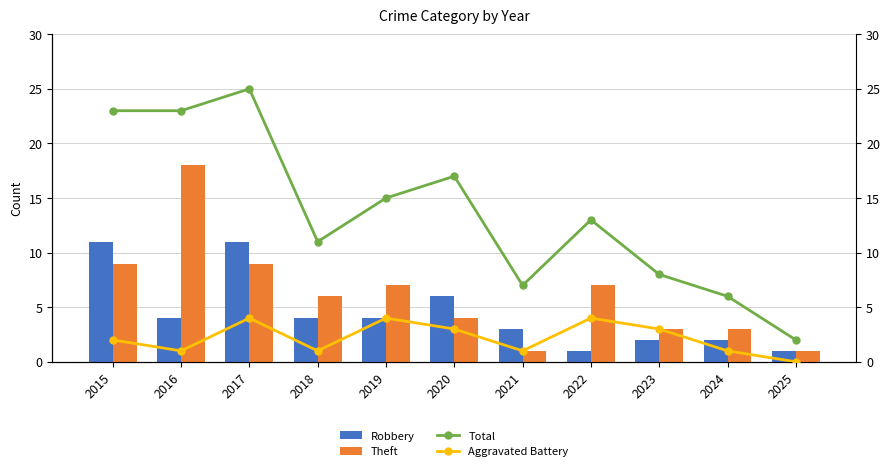

What is the difference between the Aggravated Battery values at 2020 and 2021?

2